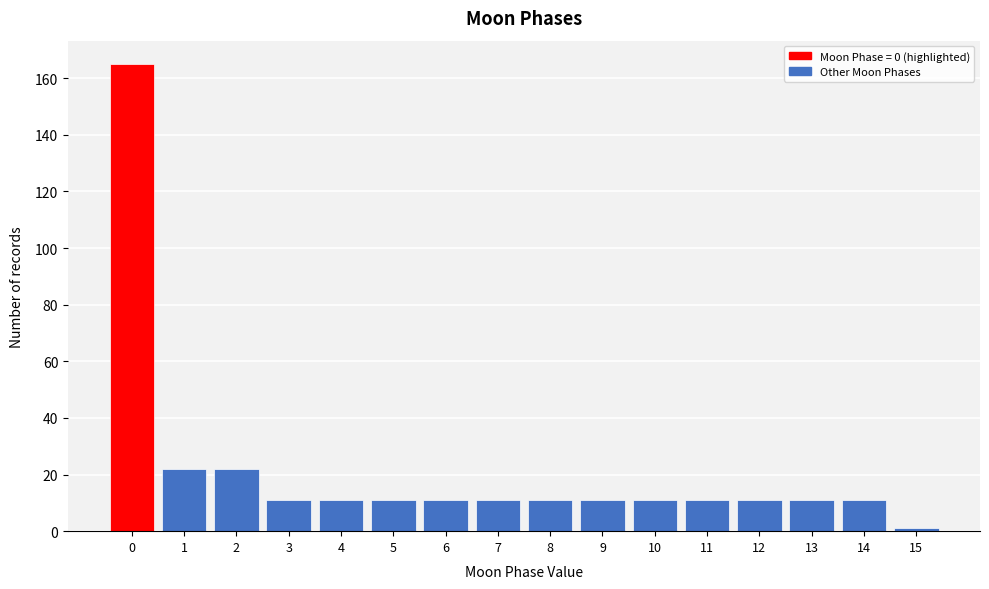

Reading left to right, list all the values displayed in this chart.

0=165	1=22	2=22	3=11	4=11	5=11	6=11	7=11	8=11	9=11	10=11	11=11	12=11	13=11	14=11	15=1